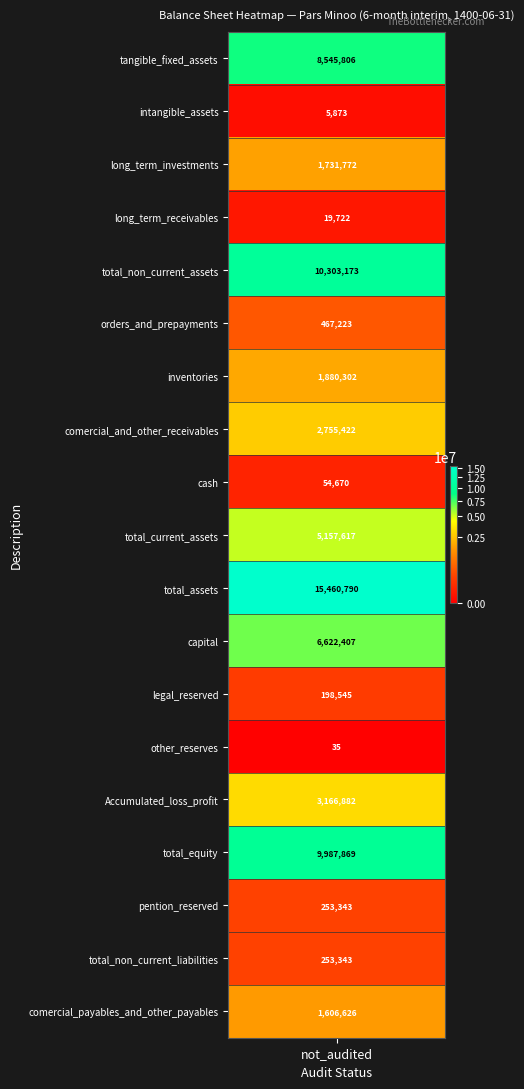

Which label corresponds to the largest value in the chart?

total_assets